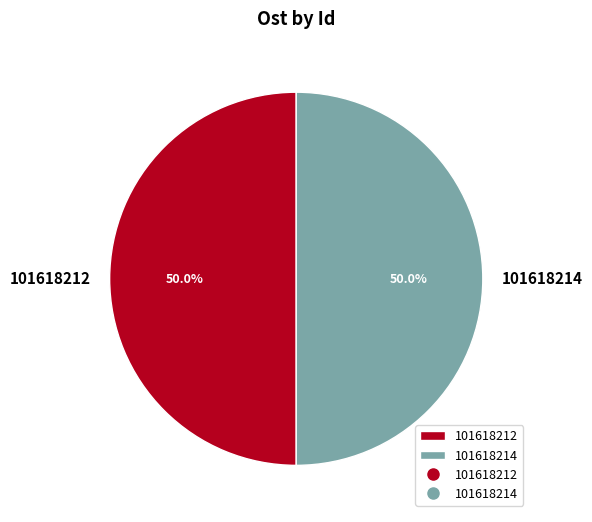

What is the ratio of the value at 101618214 to the value at 101618212?

1.0